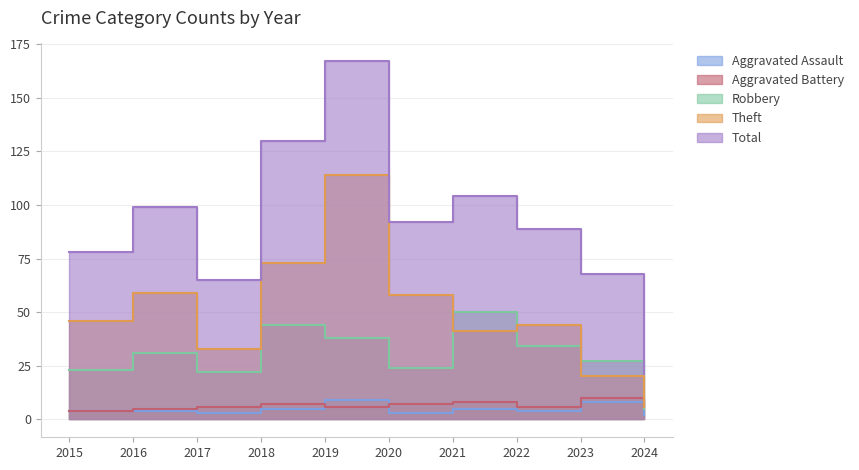

How many intersections are there between Robbery and Theft?

4